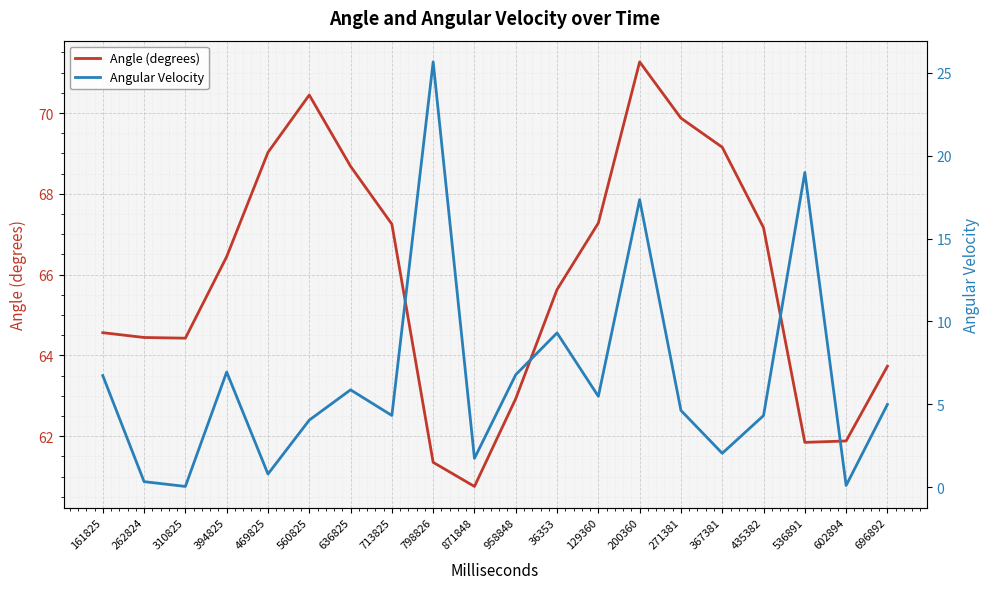

Is it true that Angular Velocity equals 4.3 at 713825?

True